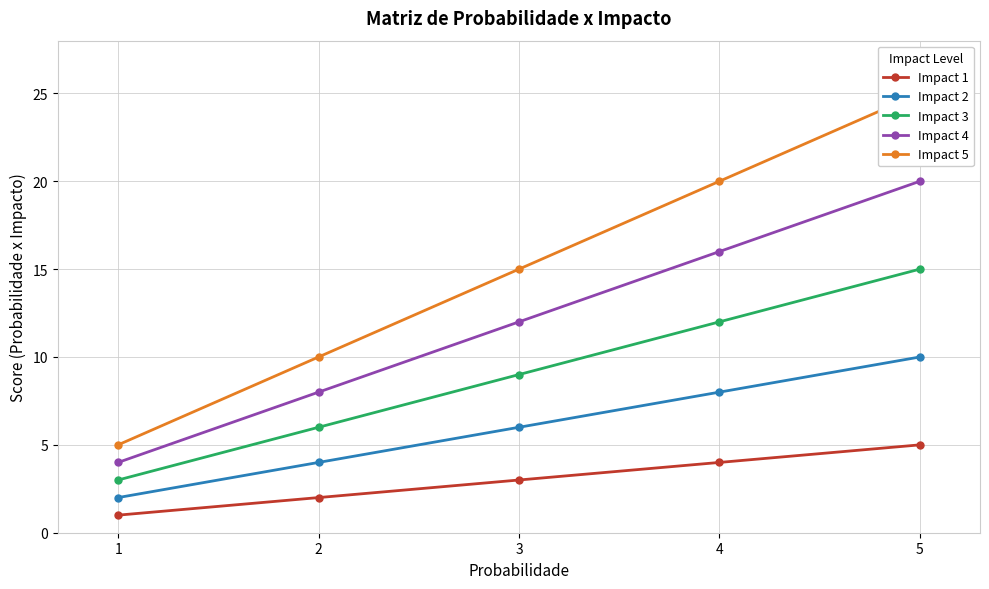

How many data points does each series have?

5